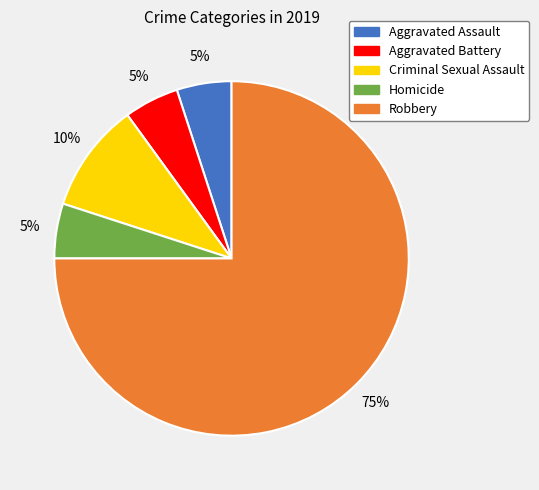

What is the ratio of the value at Criminal Sexual Assault to the value at Aggravated Battery?

2.0